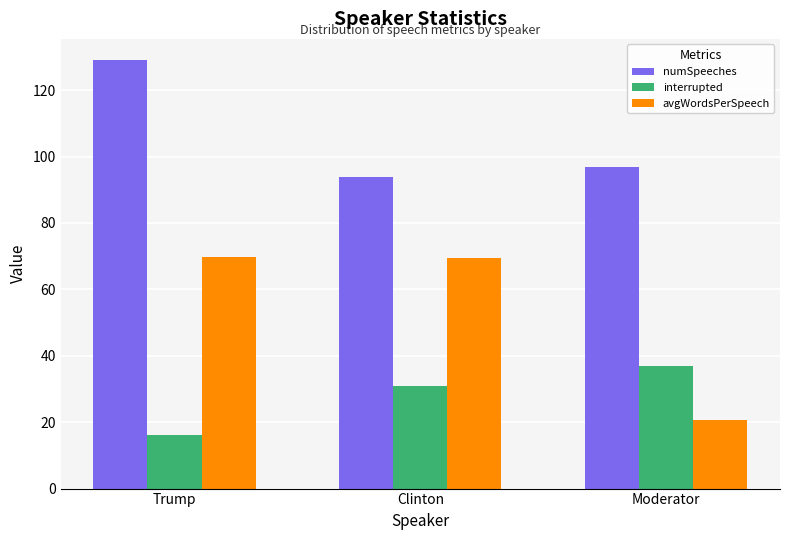

What is the sum of the interrupted values at Trump and Clinton?

47.0